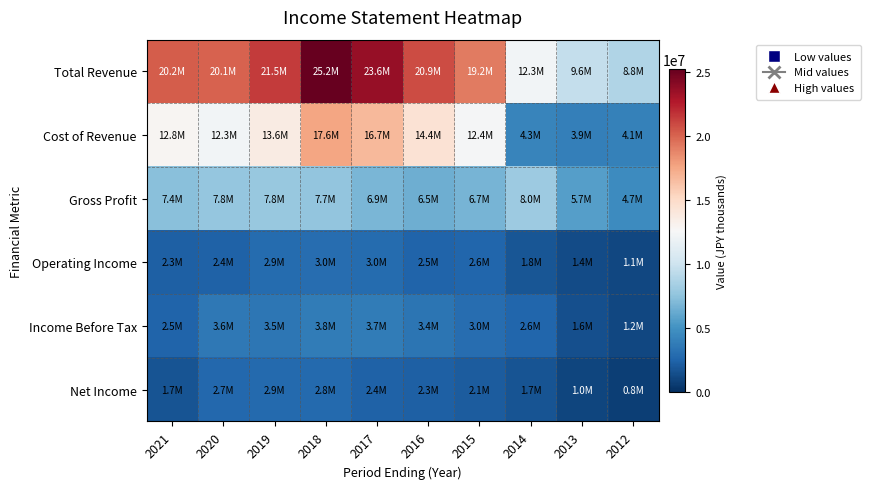

Reading left to right, extract all data points from this chart.

Total Revenue: 2021=20198800	2020=20089700	2019=21451200	2018=25221000	2017=23599000	2016=20872700	2015=19155400	2014=12289500	2013=9596900	2012=8794900
Cost of Revenue: 2021=12835600	2020=12307100	2019=13632900	2018=17564500	2017=16709700	2016=14385100	2015=12426100	2014=4307900	2013=3945200	2012=4114000
Gross Profit: 2021=7363200	2020=7782600	2019=7818200	2018=7656500	2017=6889300	2016=6487500	2015=6729400	2014=7981600	2013=5651700	2012=4680900
Operating Income: 2021=2323900	2020=2384300	2019=2902300	2018=2961900	2017=2951600	2016=2535000	2015=2580500	2014=1841000	2013=1371300	2012=1131800
Income Before Tax: 2021=2533400	2020=3634700	2019=3486400	2018=3836800	2017=3743900	2016=3447400	2015=3030800	2014=2598900	2013=1568700	2012=1179600
Net Income: 2021=1694900	2020=2666800	2019=2852200	2018=2758700	2017=2407200	2016=2292100	2015=2069900	2014=1711000	2013=1017300	2012=778800